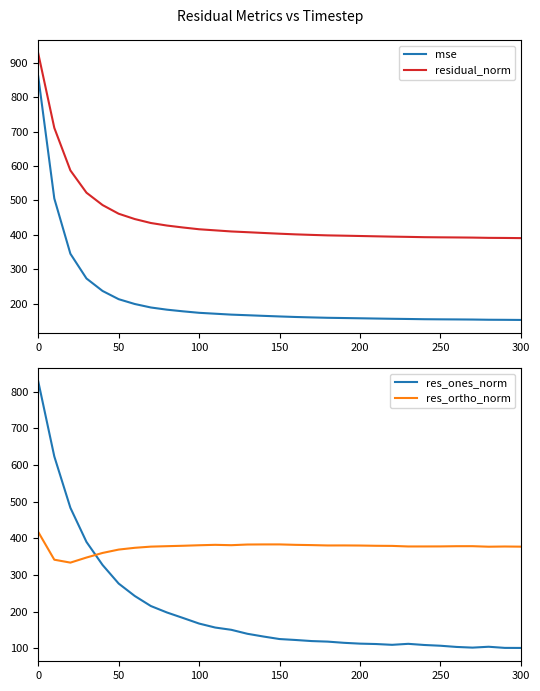

True or false: mse and res_ones_norm cross at least once.

True